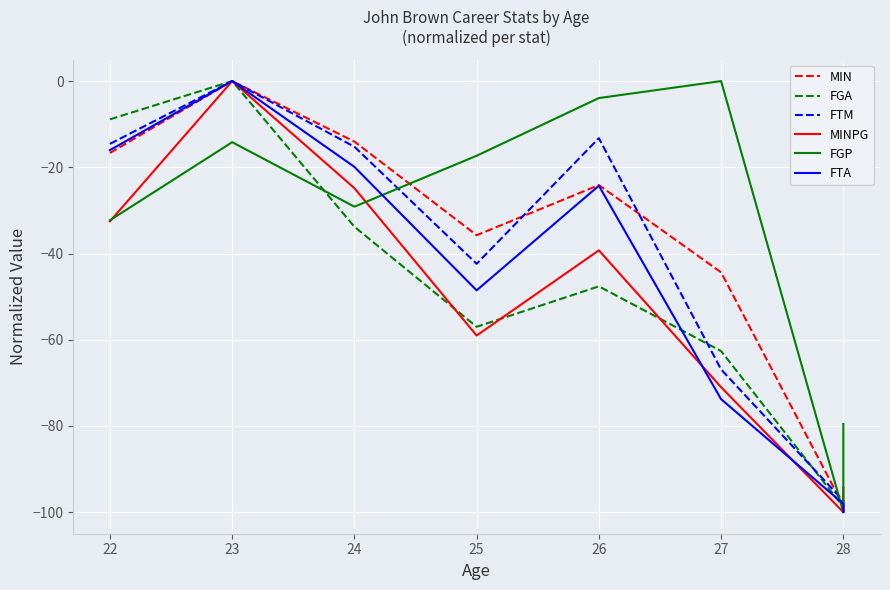

Which label corresponds to the largest value in the chart?

23